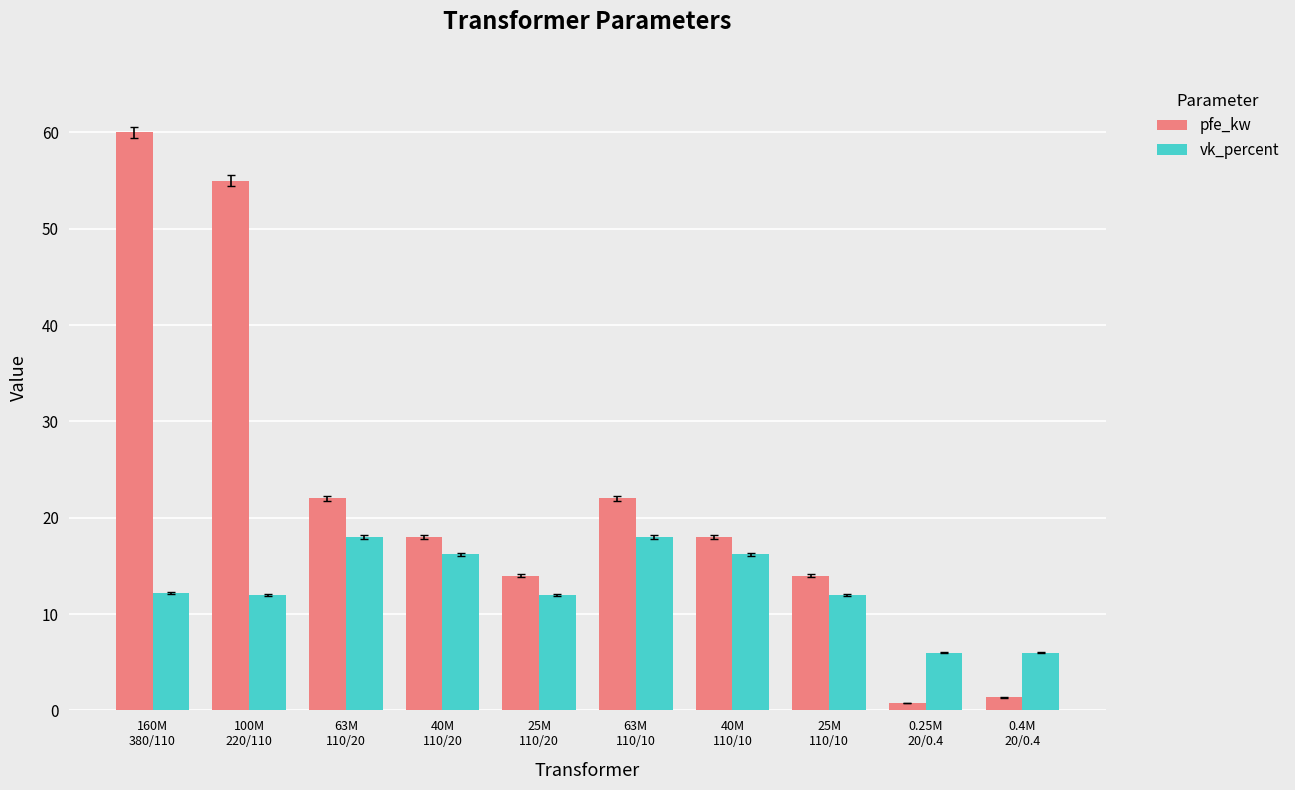

At which category is the sum across all series the highest?

160M
380/110